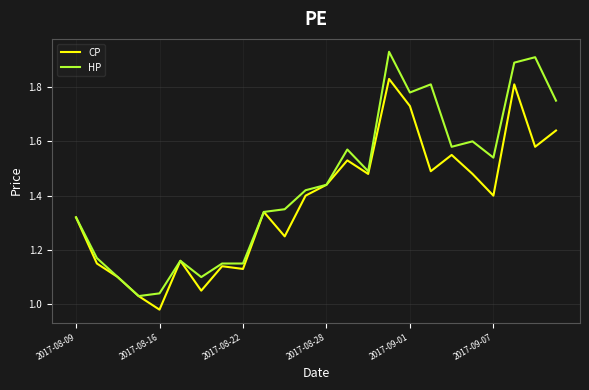

Which series has the largest range (max minus min)?

HP